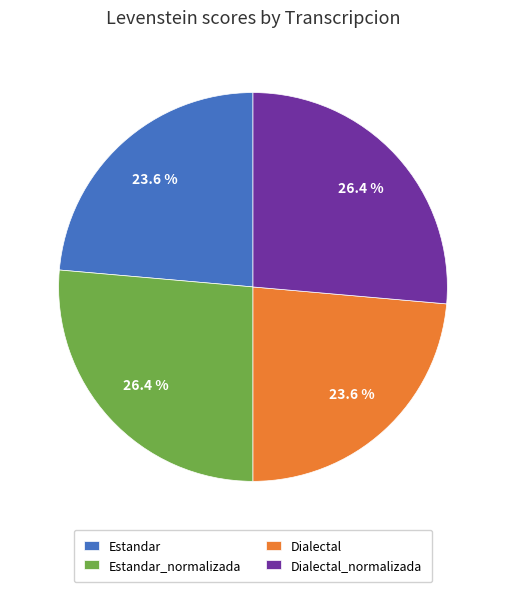

How many segments does this pie chart have?

4